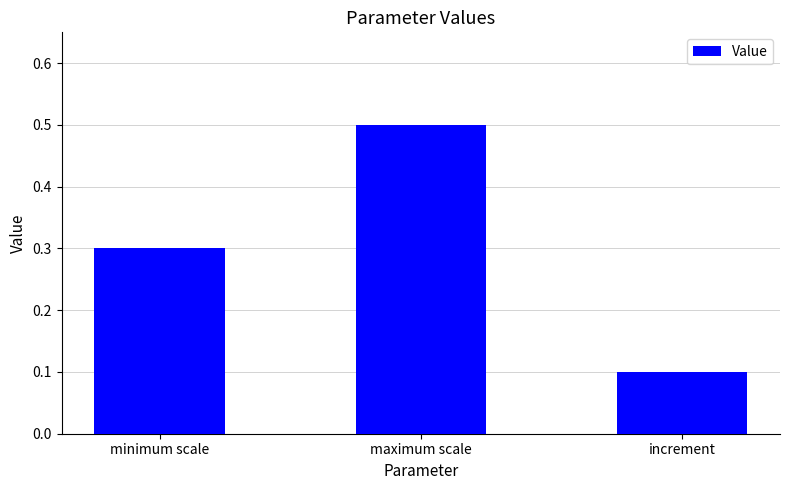

True or false: the data shows 0.5 at maximum scale.

True